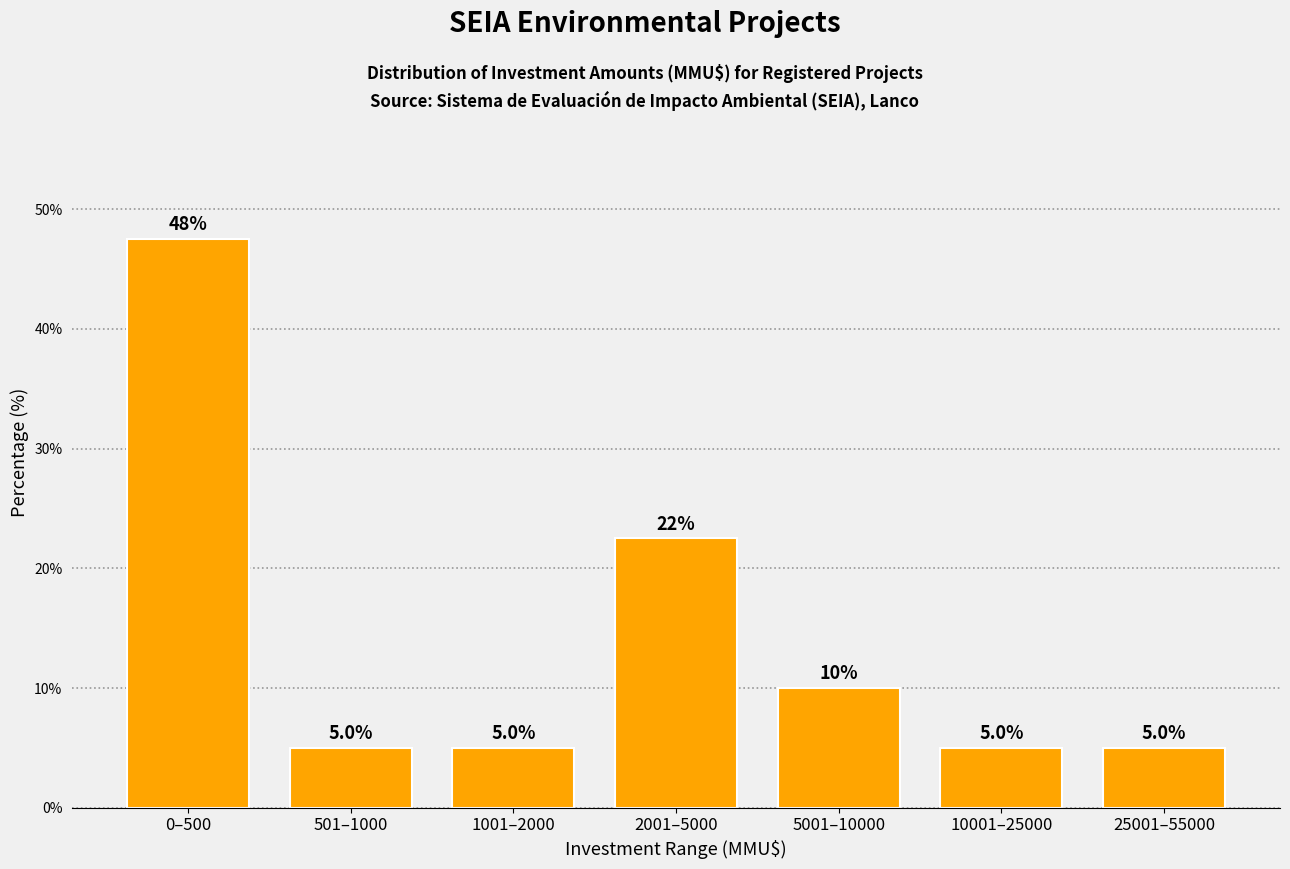

Reading left to right, what are all the values shown in this chart?

47.5	5.0	5.0	22.5	10.0	5.0	5.0